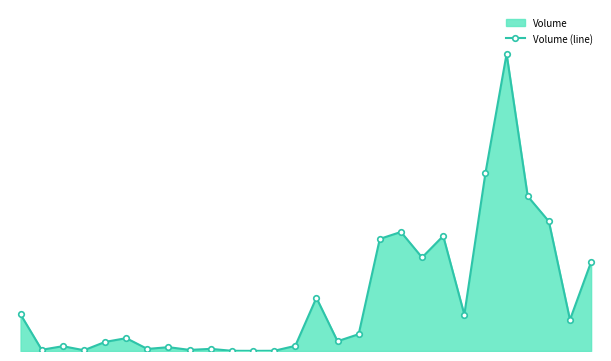

What is the value of the 4th point from the left?

560